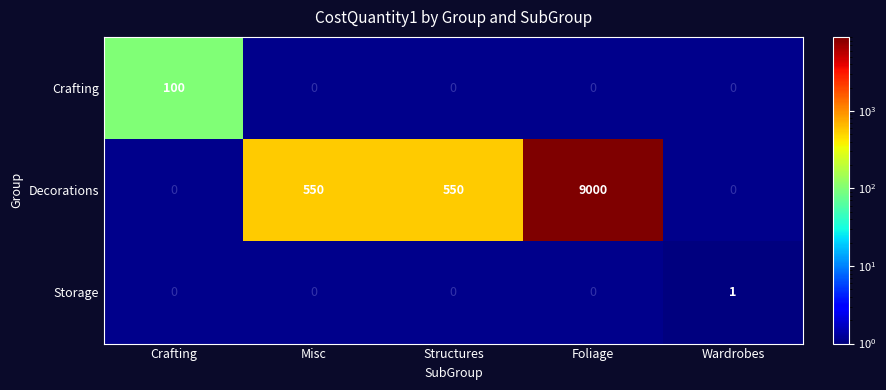

Is it true that Crafting equals 100 at Crafting?

True